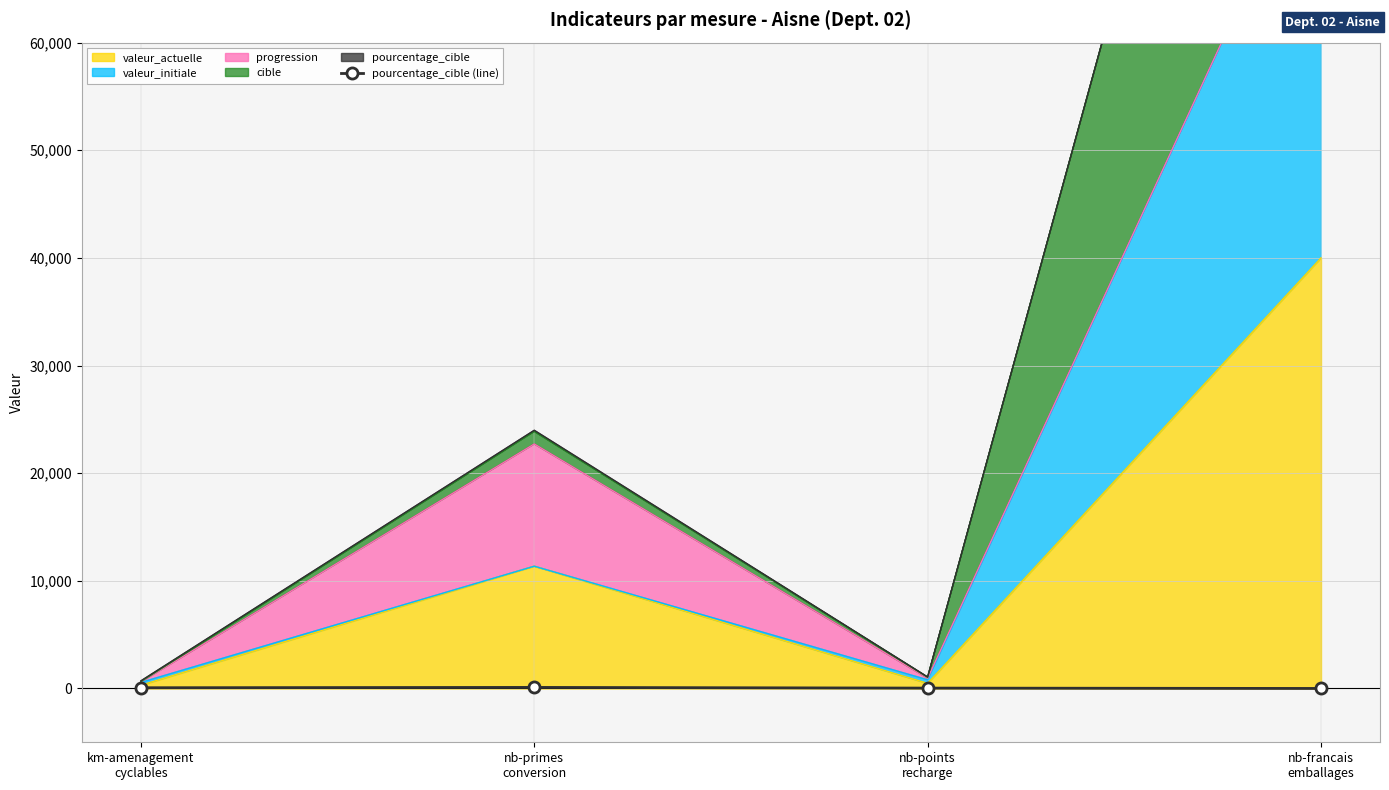

How many values are below 66?

2